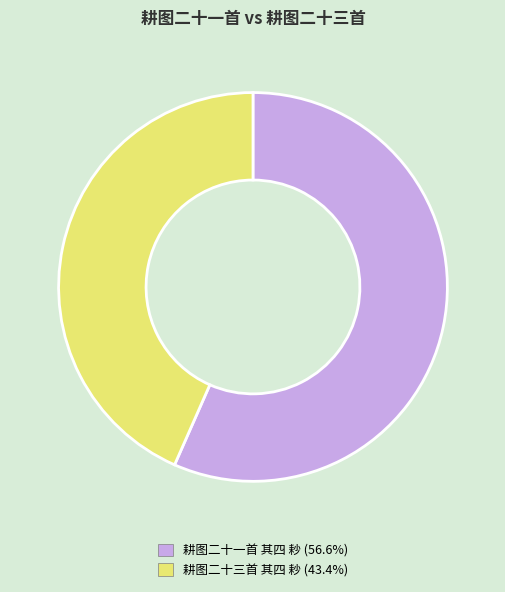

Which category has the biggest portion of the pie?

耕图二十一首 其四 耖